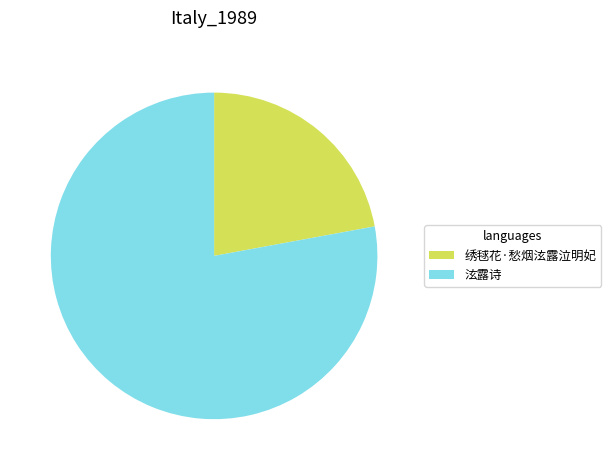

Do 泫露诗 and 绣毬花·愁烟泫露泣明妃 together represent more than half of the pie?

Yes